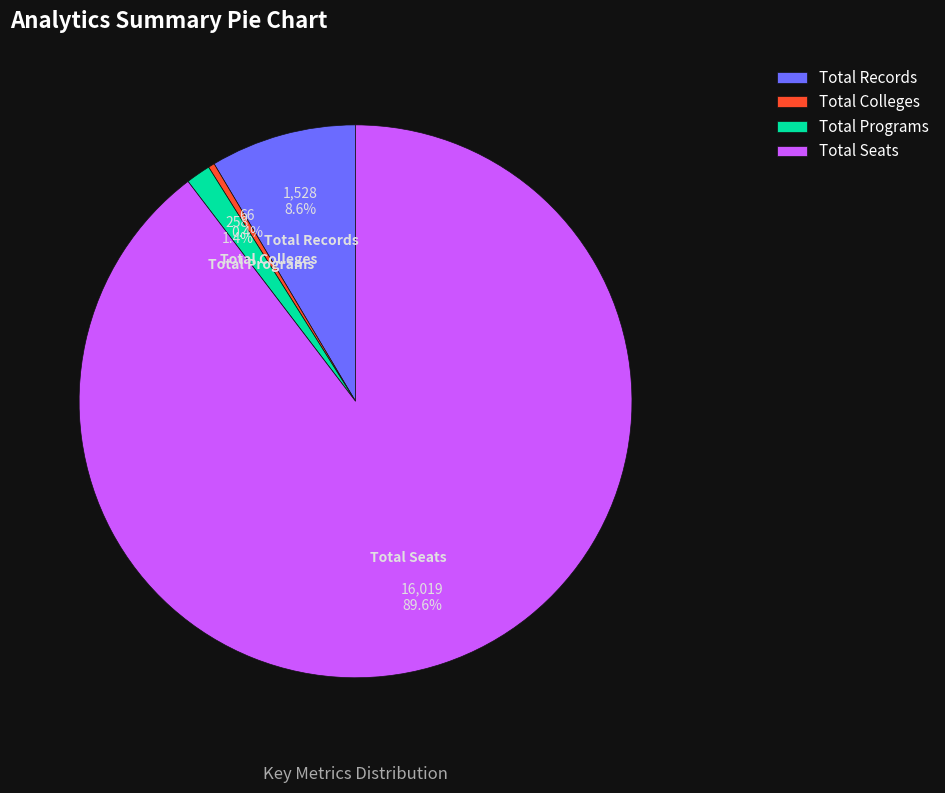

Rank the categories by value from highest to lowest.

Total Seats, Total Records, Total Programs, Total Colleges